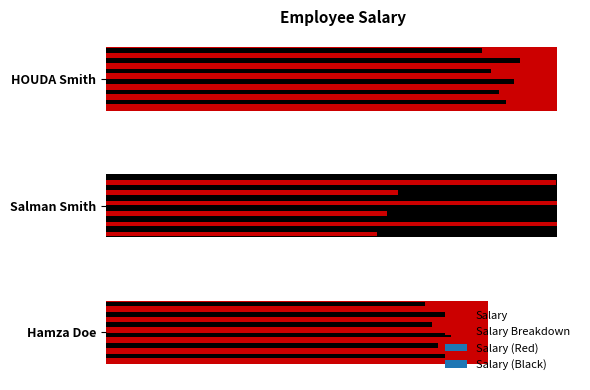

Are the bars grouped side by side (vs. stacked)?

No